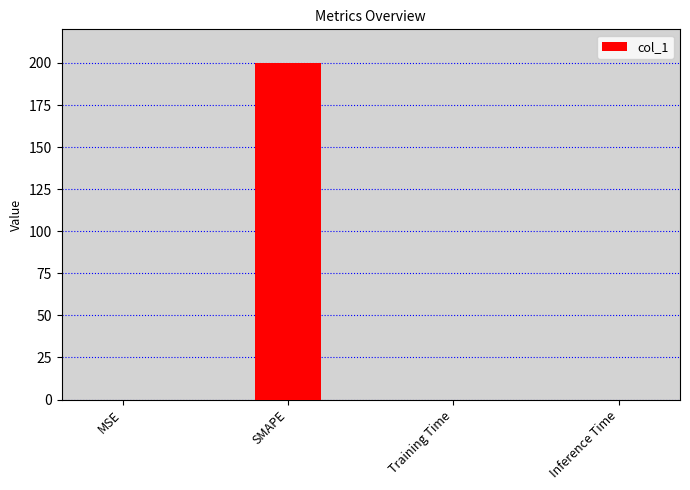

What is the change in value from SMAPE to Training Time?

-200.0